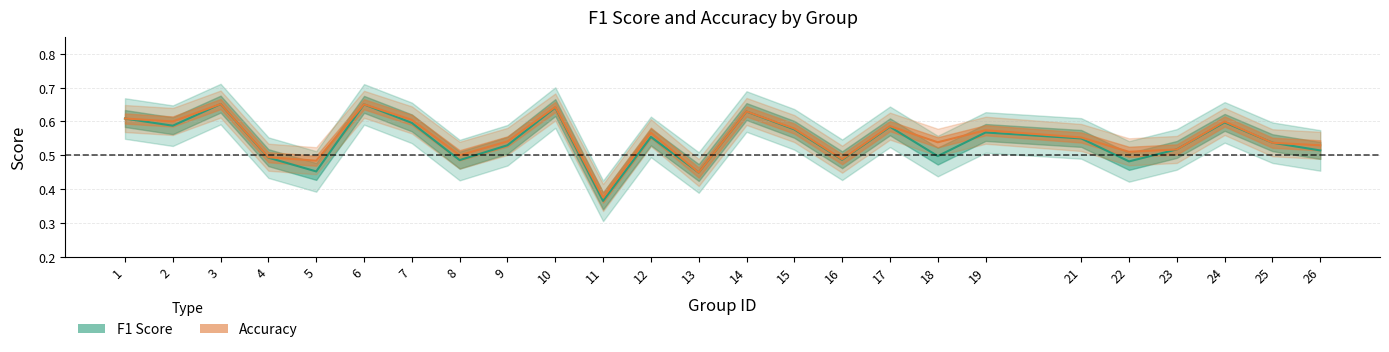

Which series changed the most between 9 and 19?

f1